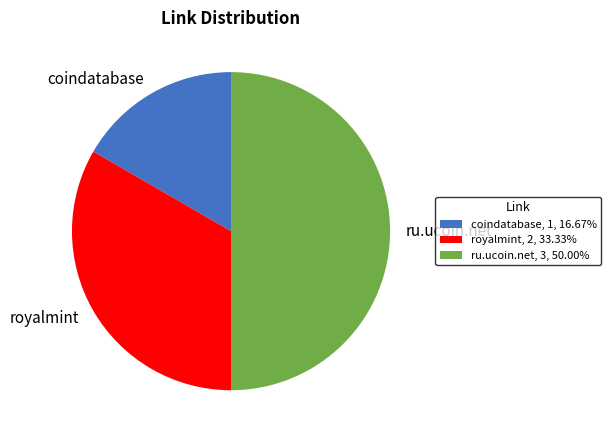

Do ru.ucoin.net, 3, 50.00% and coindatabase, 1, 16.67% together represent more than half of the pie?

Yes